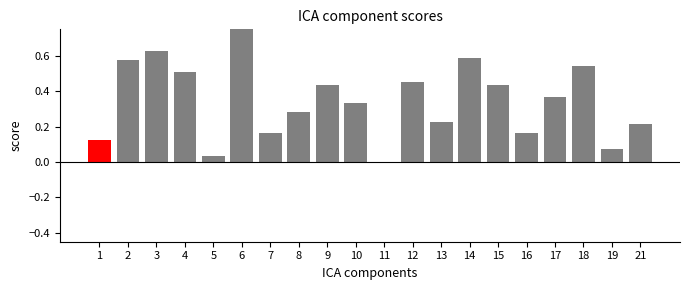

Is it true that the value at 17 is 0.5?

False